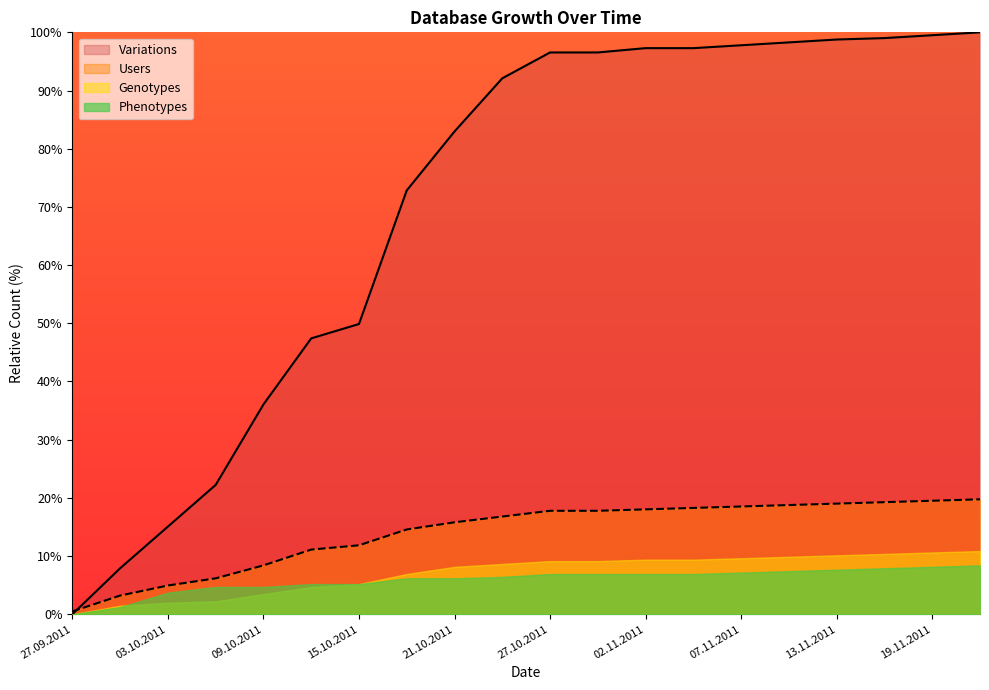

Does the chart display data point markers on the line(s)?

No